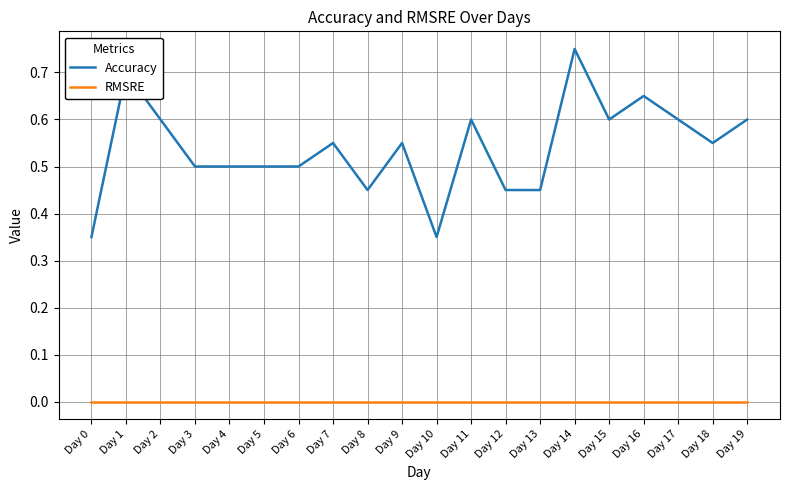

Does the chart have visible grid lines?

Yes